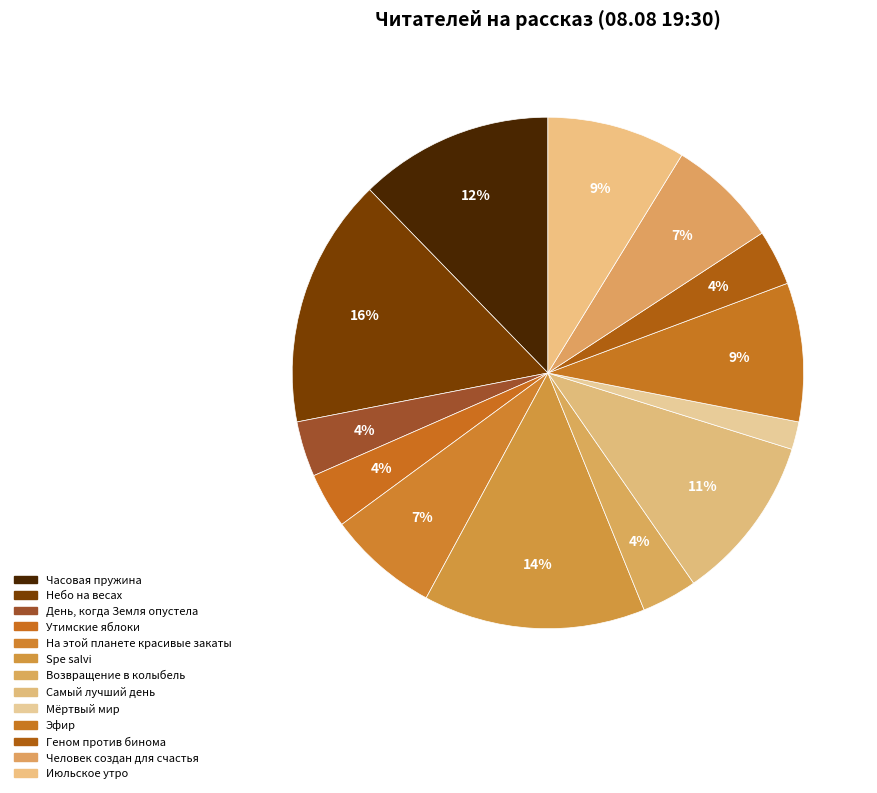

How many segments does this pie chart have?

13